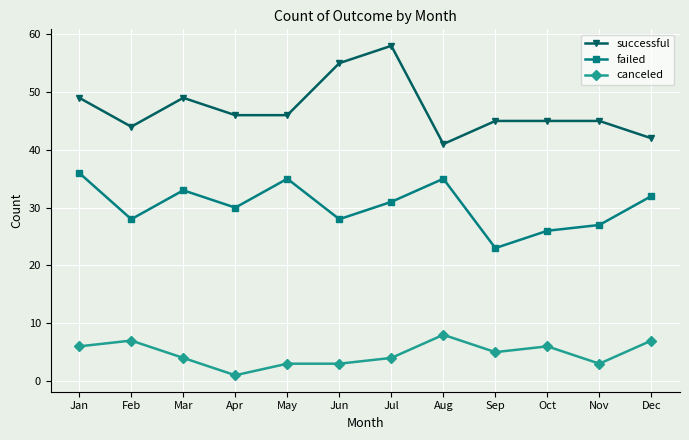

How many distinct data groups are displayed?

3